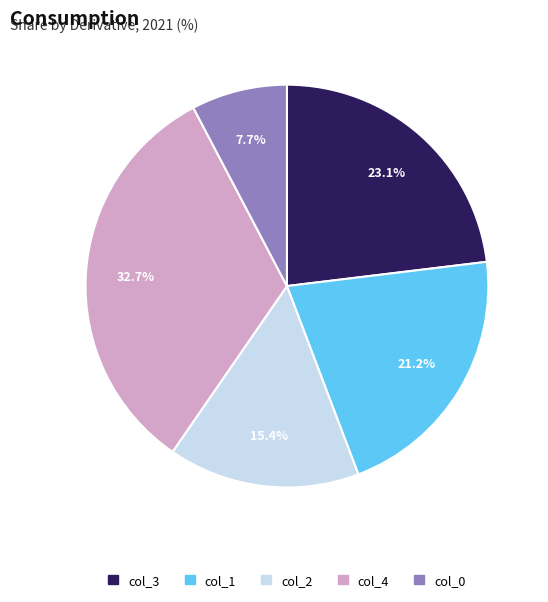

Rank the categories by value from highest to lowest.

col_4, col_3, col_1, col_2, col_0